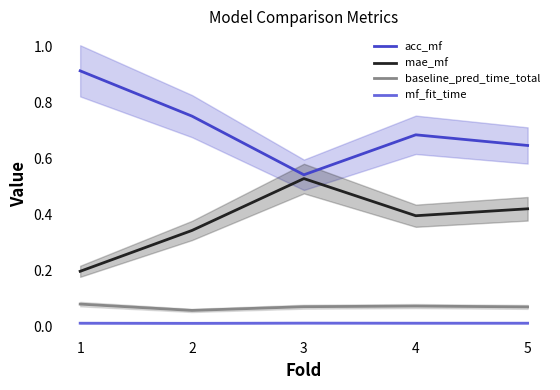

What is the spread (max minus min) of values at 1?

0.9